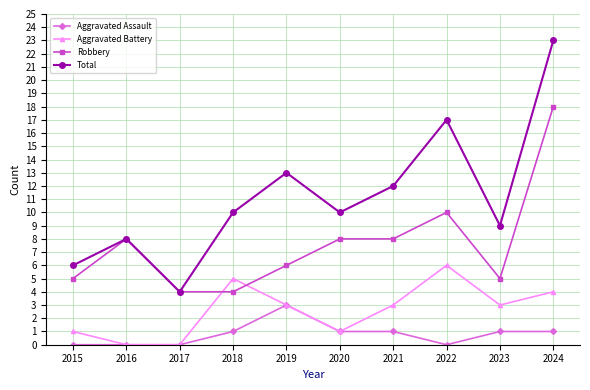

True or false: Aggravated Assault and Robbery cross at least once.

False